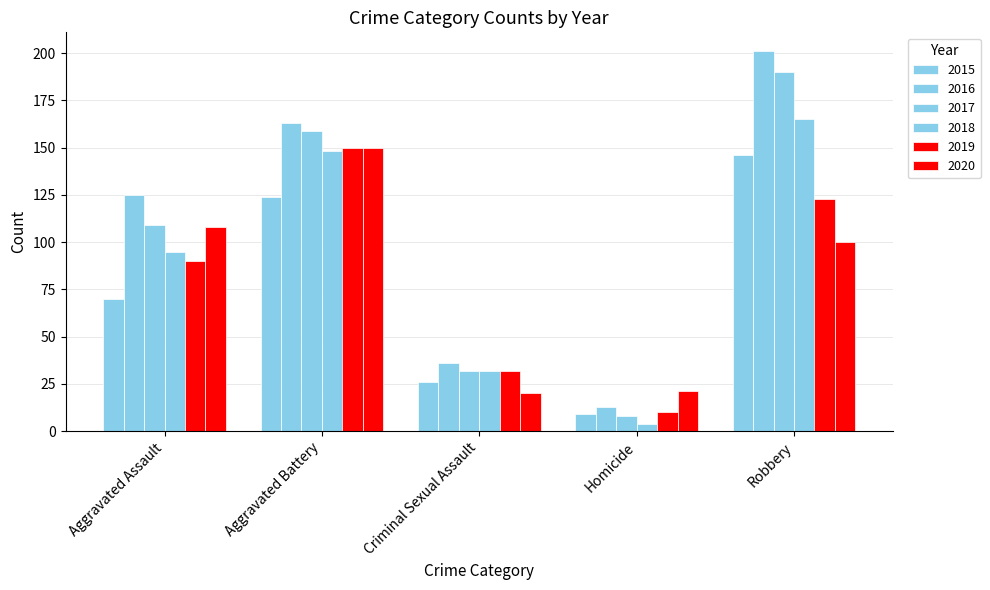

Count the number of categories in the chart.

5